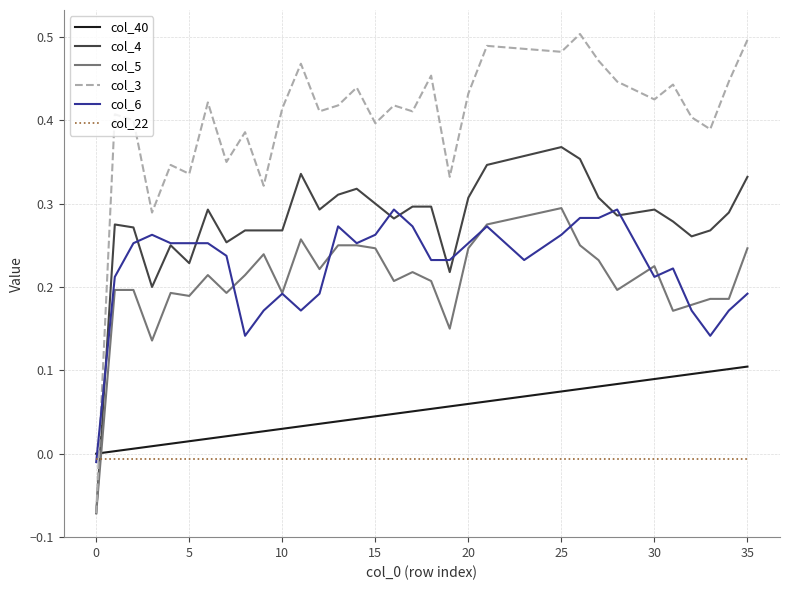

Which series has the widest spread of values?

col_3